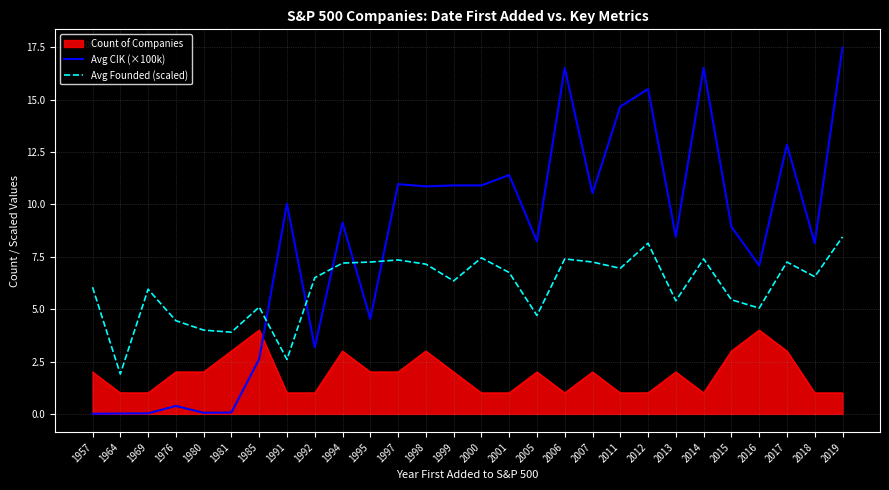

What is the difference between the second highest and minimum values in the Avg CIK (×100k) series?

16.5